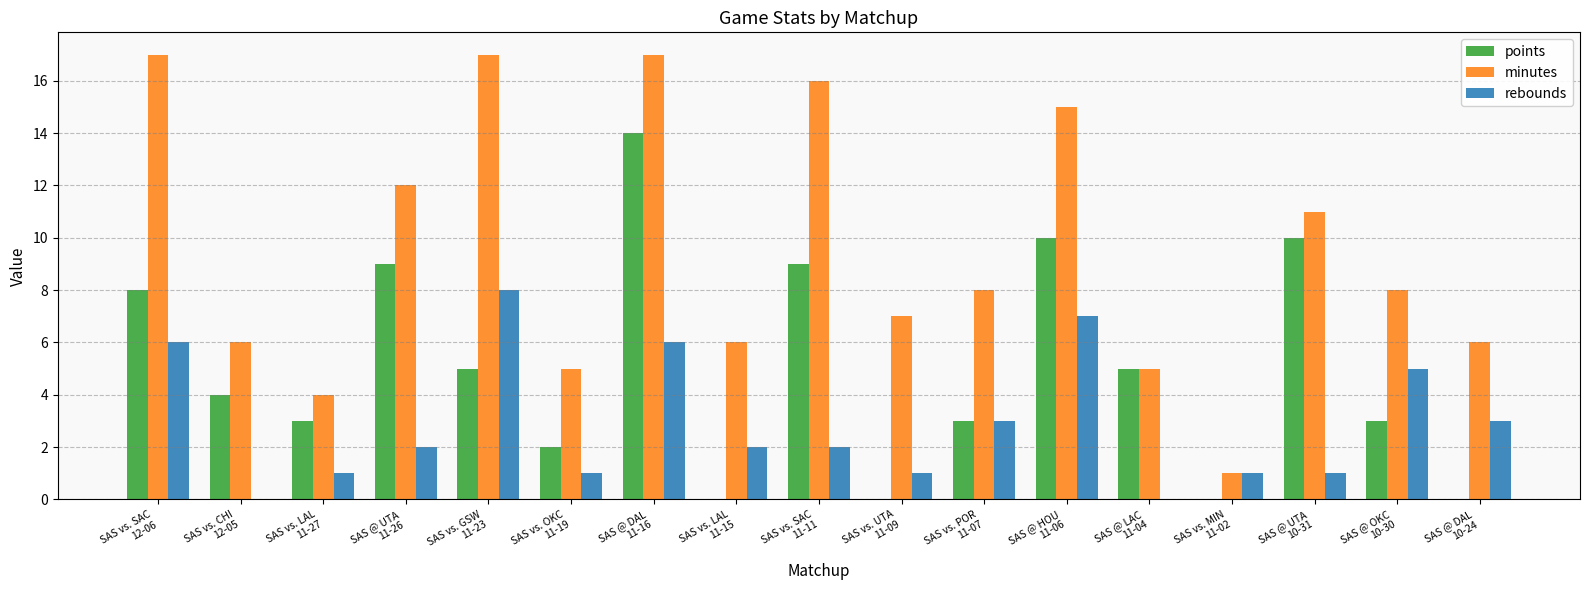

What is the sum of all points values?

85